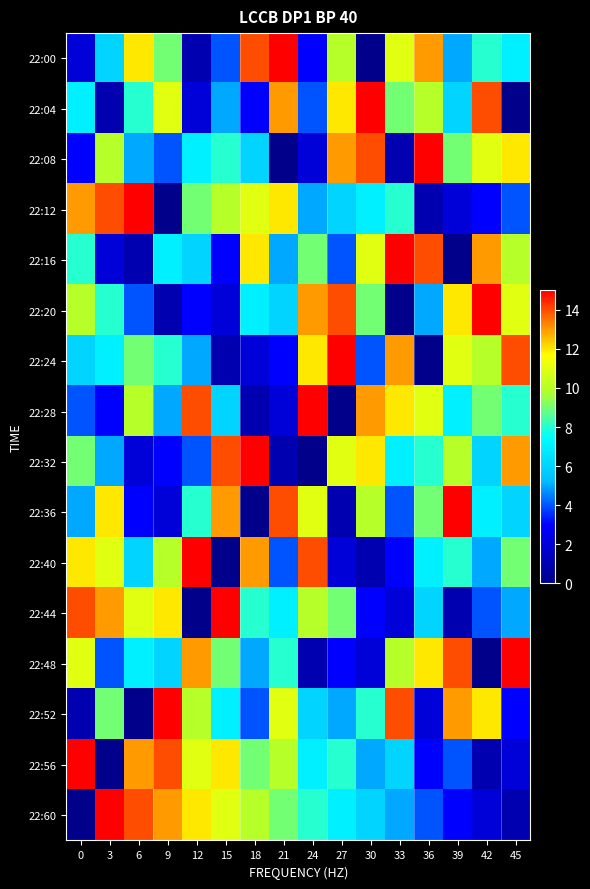

Count the number of data series in this chart.

16